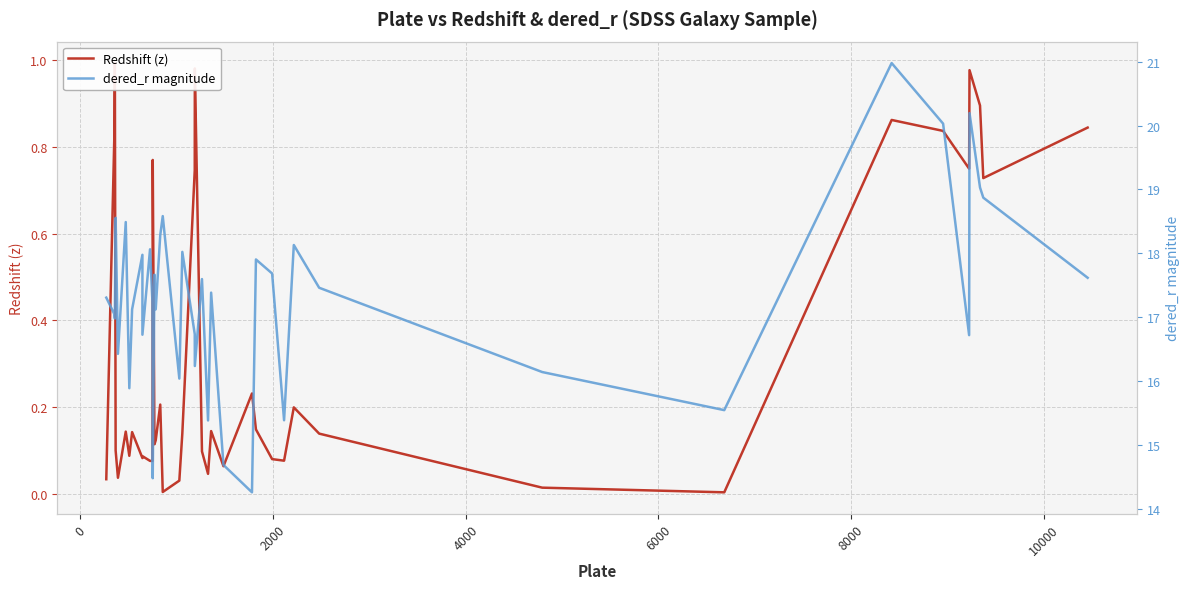

True or false: Redshift (z) has more than 0 interior local peaks.

True